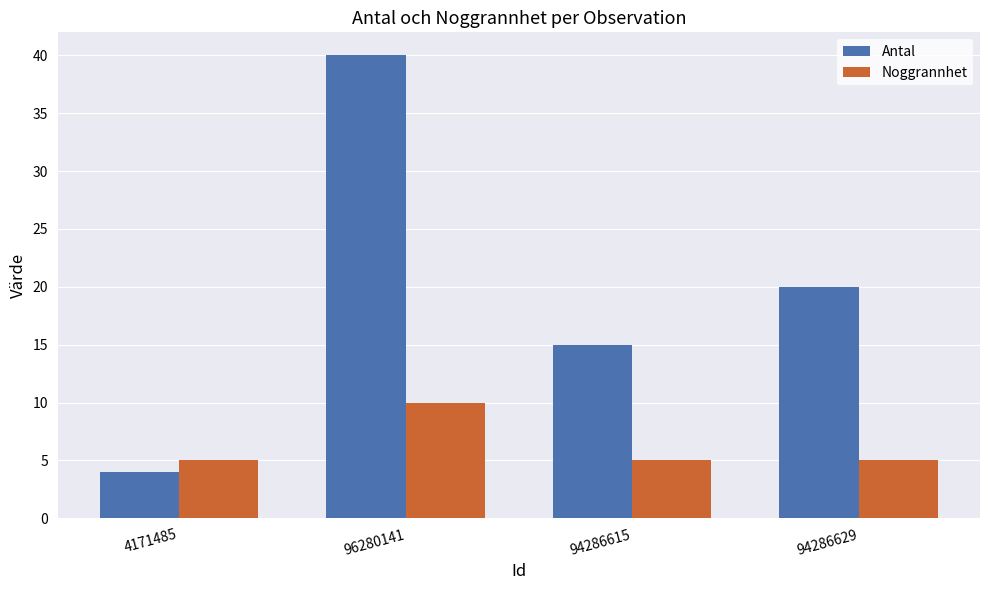

List the series in order of their overall mean, highest first.

Antal, Noggrannhet